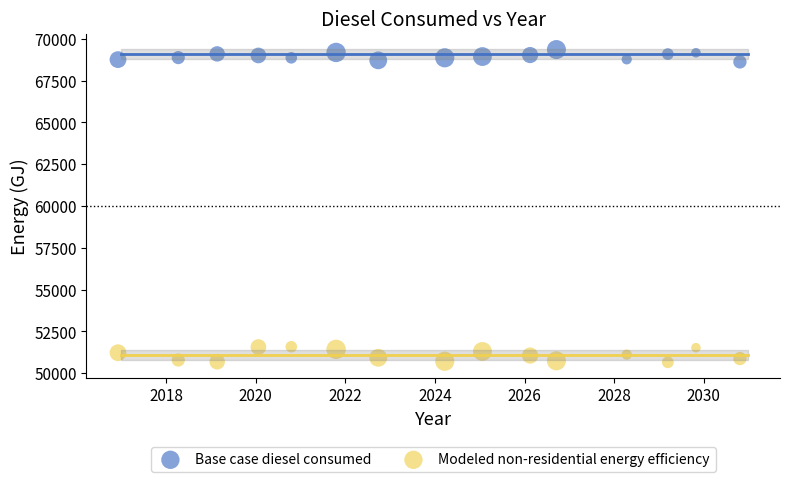

Which series has the widest spread of Y values?

Modeled non-residential energy efficiency